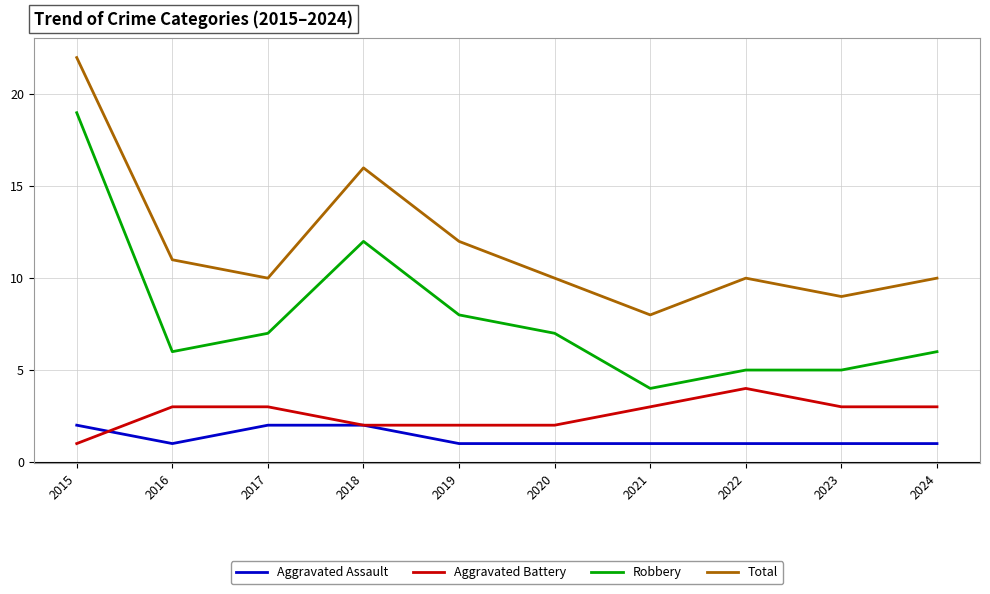

The value of Aggravated Assault at 2015 is 3. True or false?

False